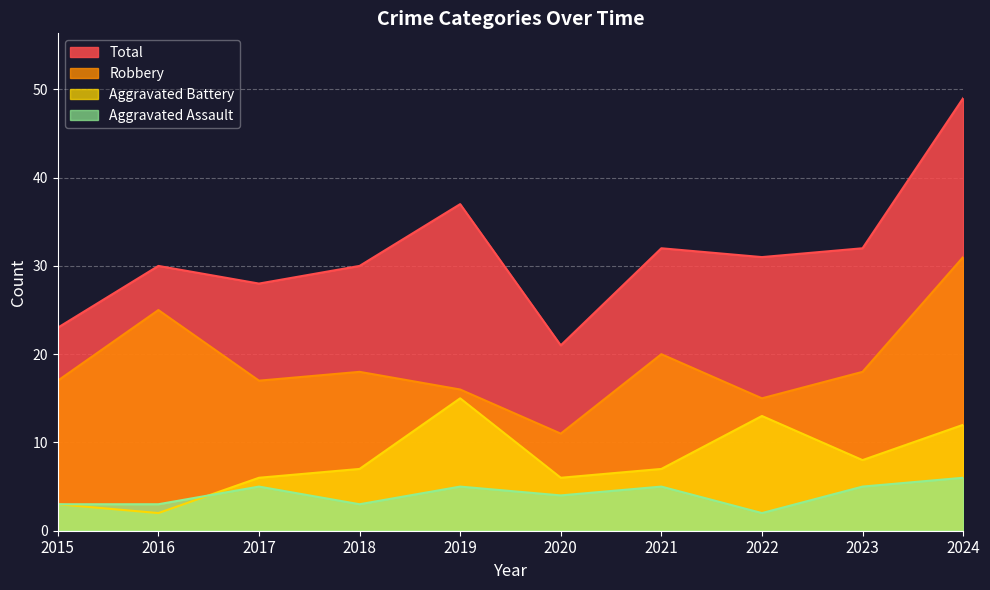

At how many categories does at least one series exceed 4?

10